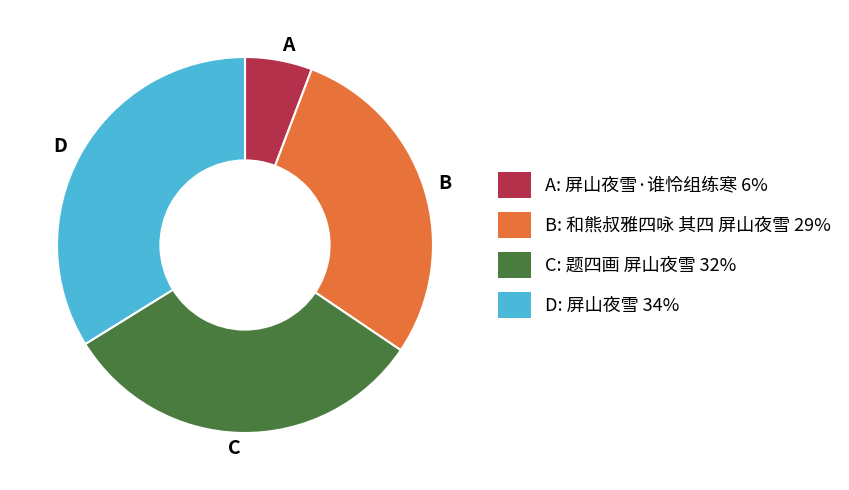

What is the ratio of the value at D to the value at A?

5.9